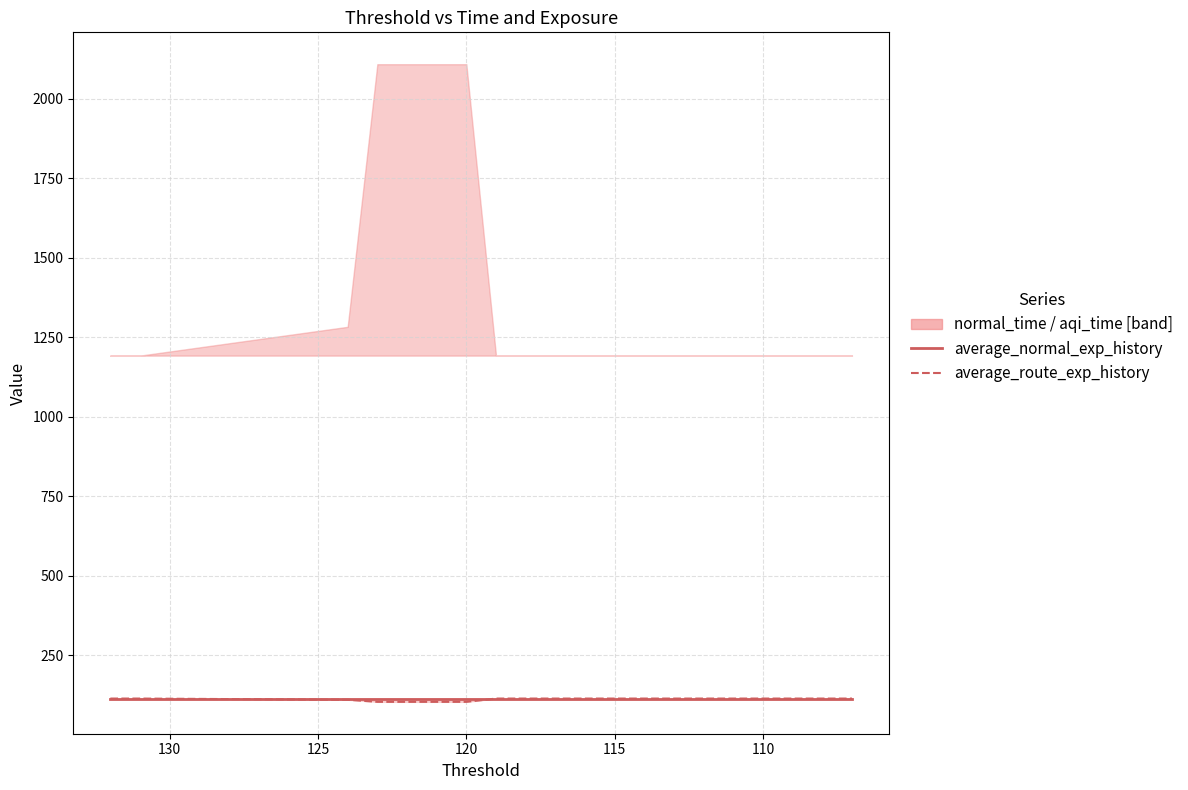

What is the sum of all average_normal_exp_history values?

2272.6